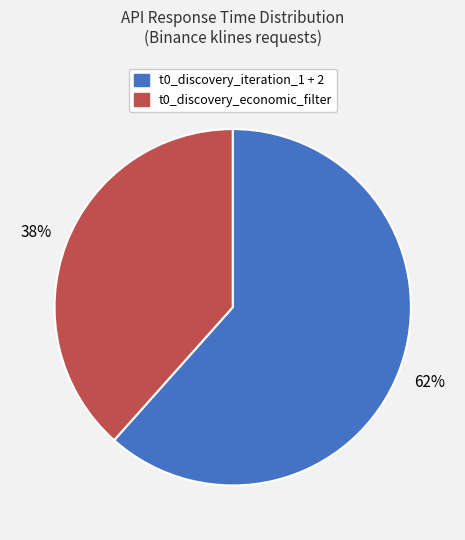

Is there any slice that represents more than half of the pie?

Yes